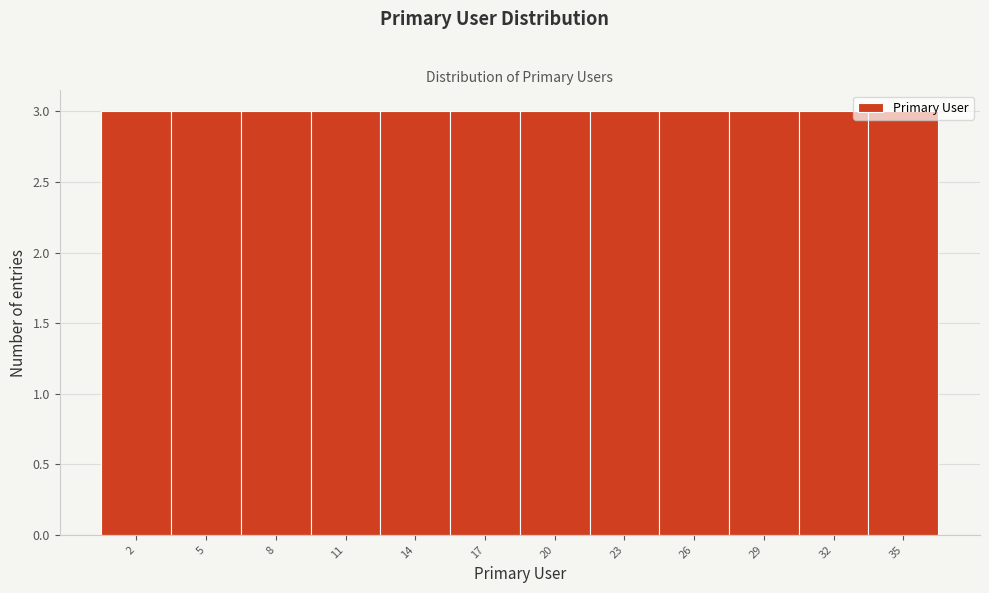

Reading left to right, list every bar in this chart as the range it spans on the x-axis followed by its height. The values are not printed on the chart, so give them approximately, as read against the axis.

0.5 to 3.5: 3
3.5 to 6.5: 3
6.5 to 9.5: 3
9.5 to 12.5: 3
12.5 to 15.5: 3
15.5 to 18.5: 3
18.5 to 21.5: 3
21.5 to 24.5: 3
24.5 to 27.5: 3
27.5 to 30.5: 3
30.5 to 33.5: 3
33.5 to 36.5: 3